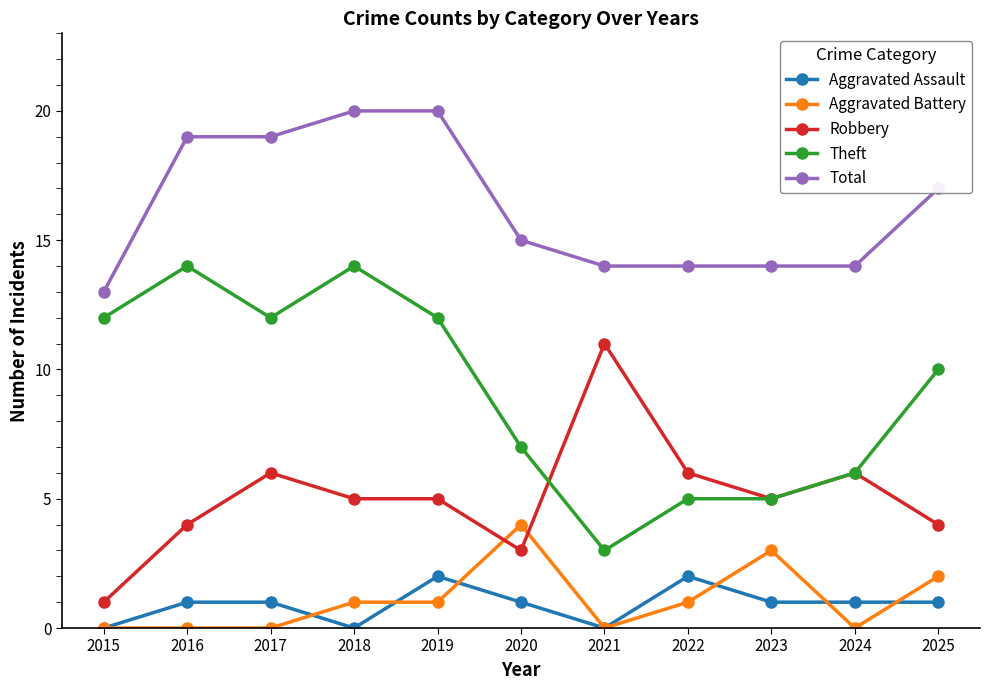

Is the value of Aggravated Battery at 2021 greater than the value of Total at 2018?

No